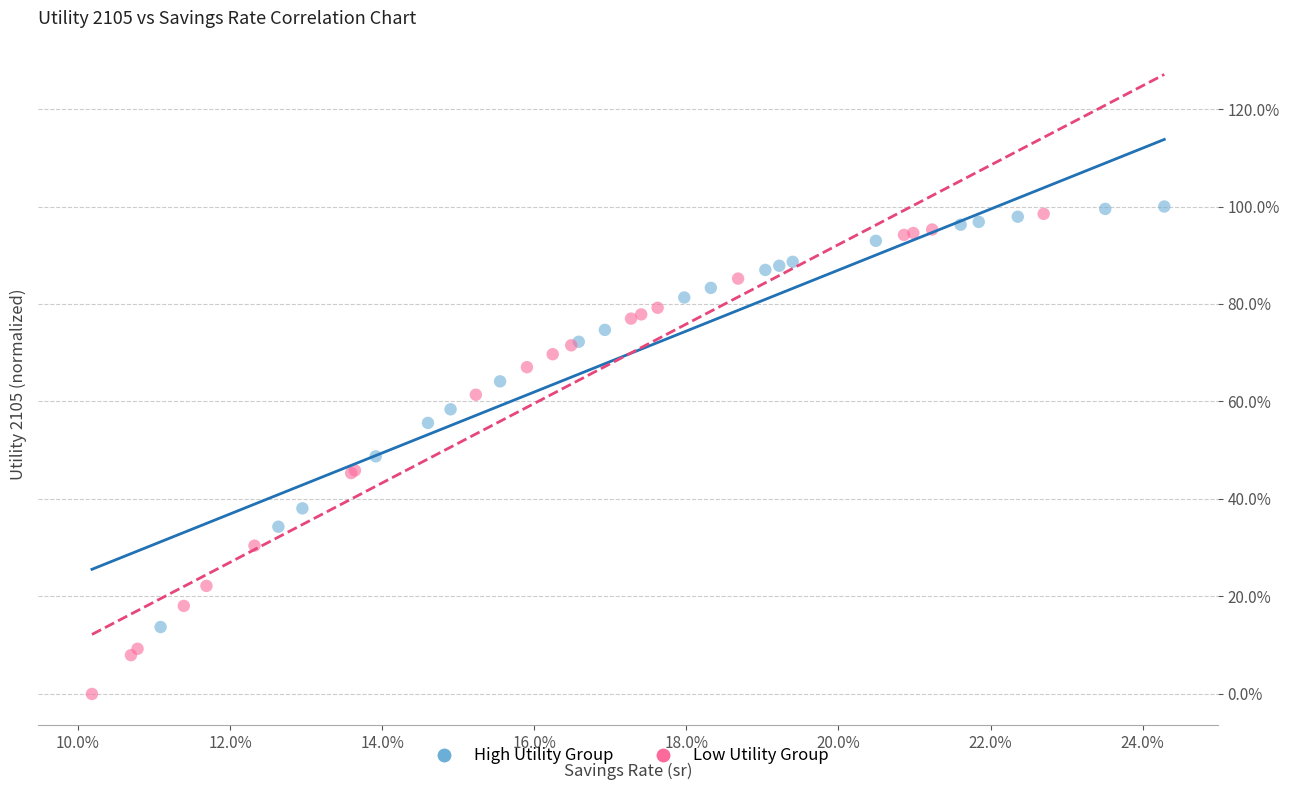

Which series reaches the maximum Y coordinate?

High Utility Group